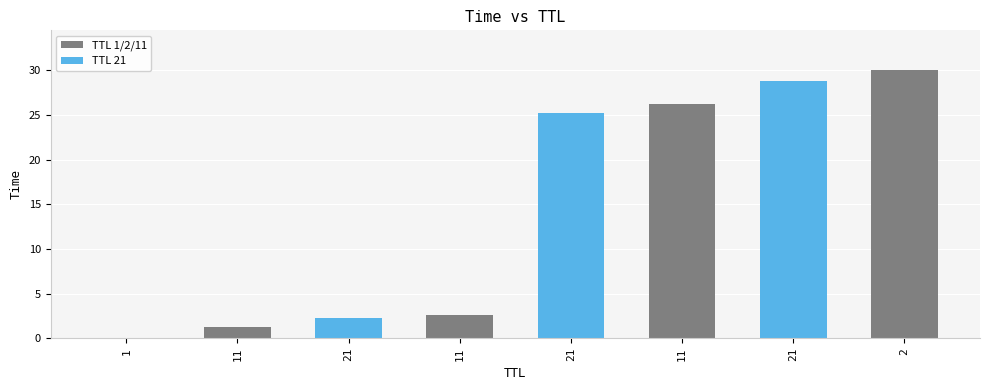

What is the average value?

14.6